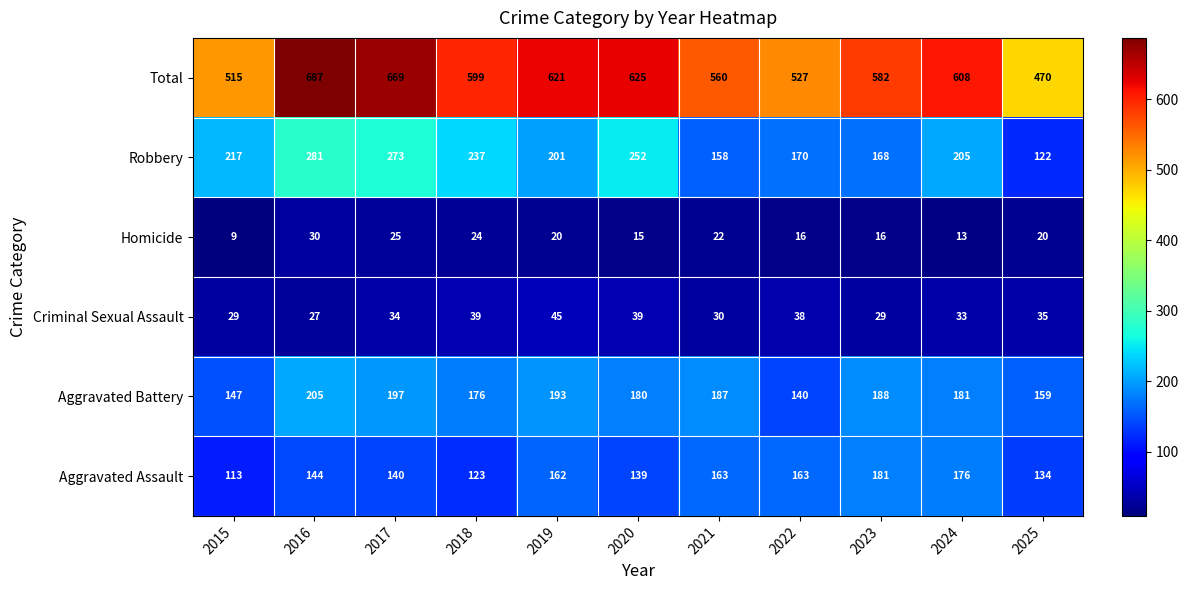

What is the sum of all Aggravated Assault values?

1638